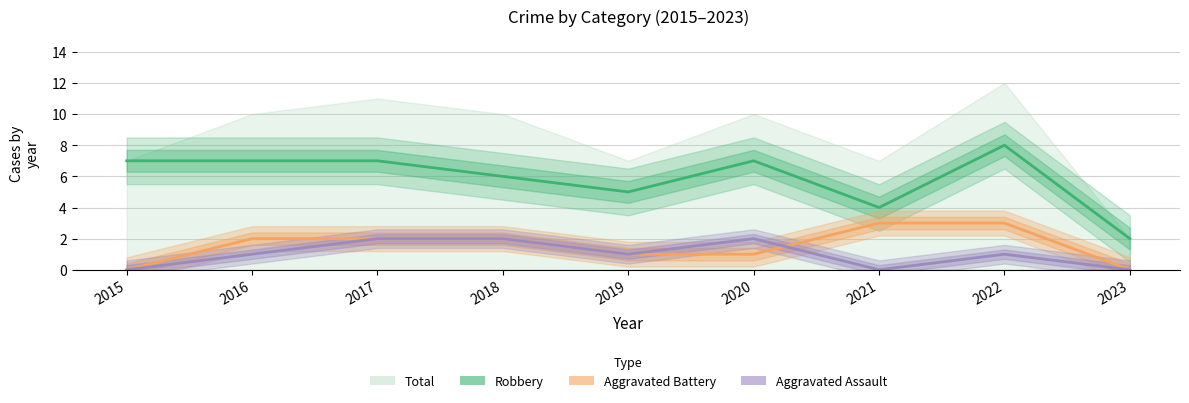

Reading left to right, list all the values displayed in this chart.

Robbery: 7	7	7	6	5	7	4	8	2
Aggravated Battery: 0	2	2	2	1	1	3	3	0
Aggravated Assault: 0	1	2	2	1	2	0	1	0